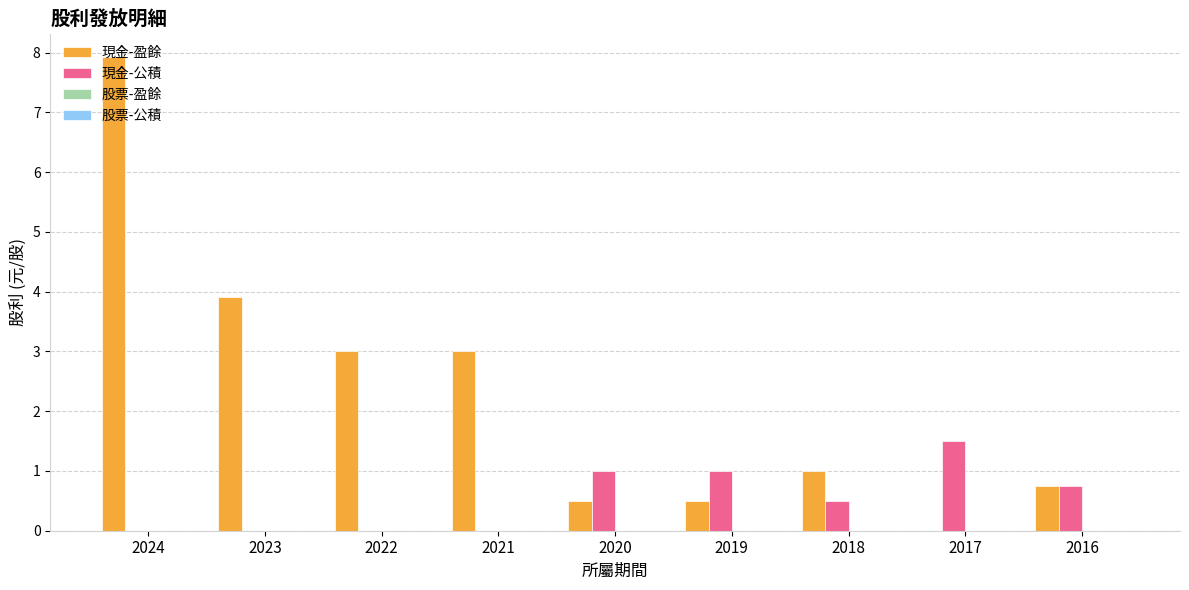

Which series changed the most between 2024 and 2020?

現金-盈餘